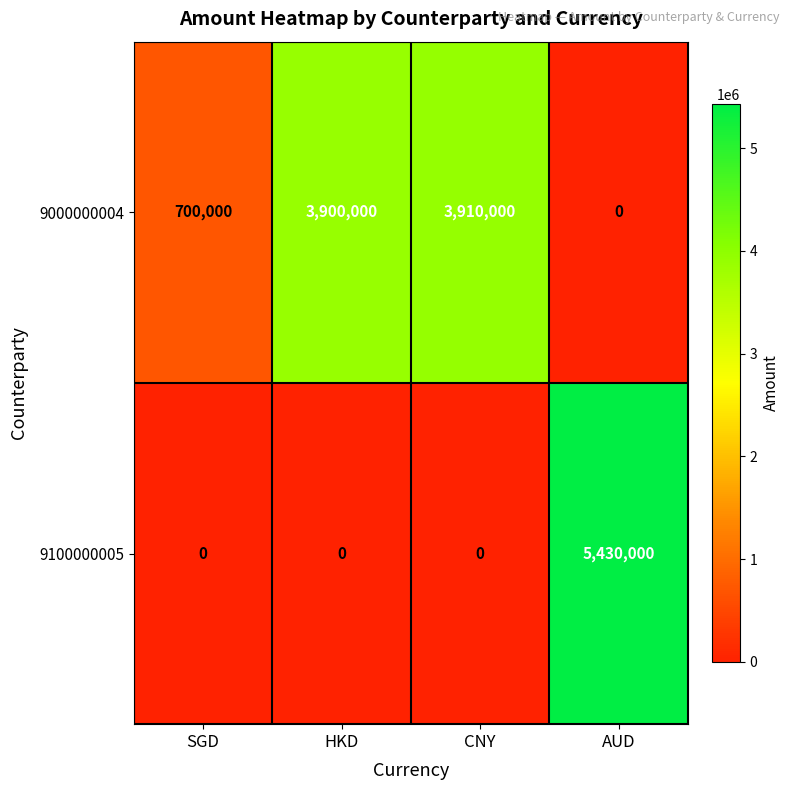

What is the difference between the maximum and second lowest values in the 9100000005 series?

5430000